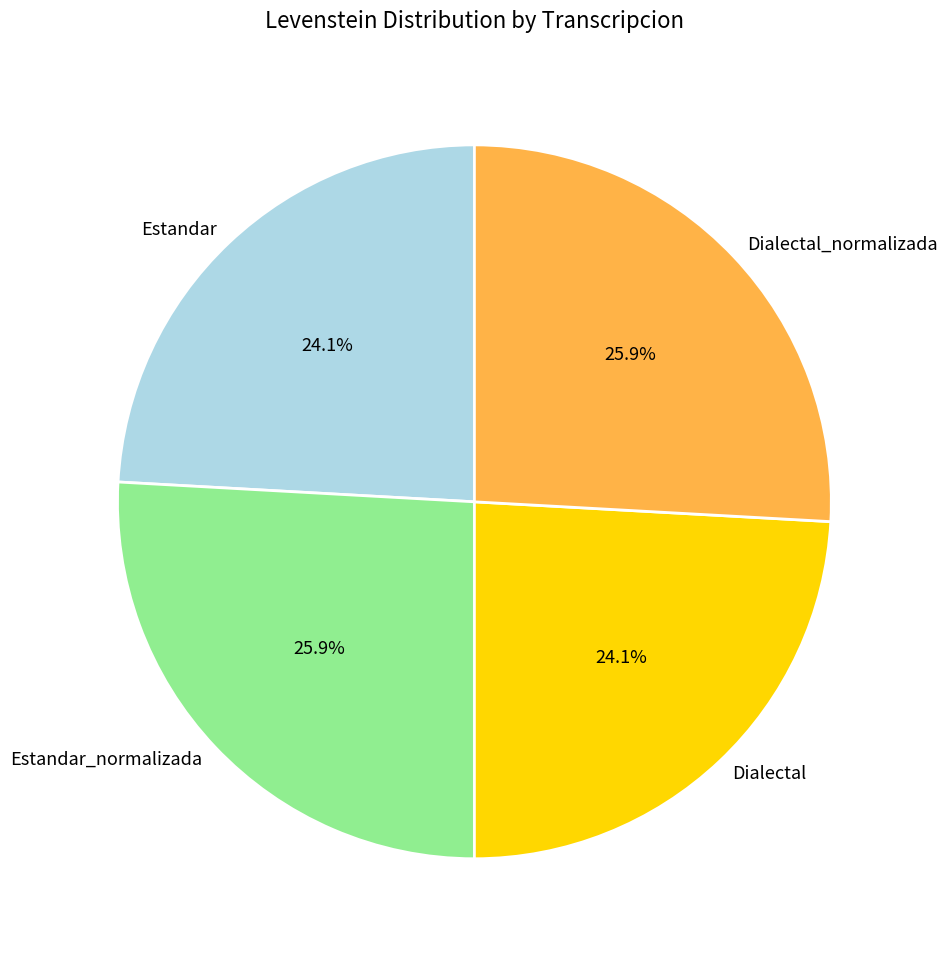

What percentage is the Dialectal slice, to the nearest percent?

24%